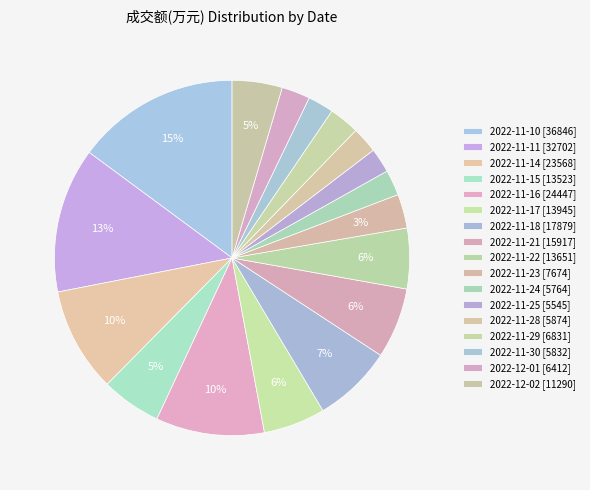

Count the number of slices in the pie.

17